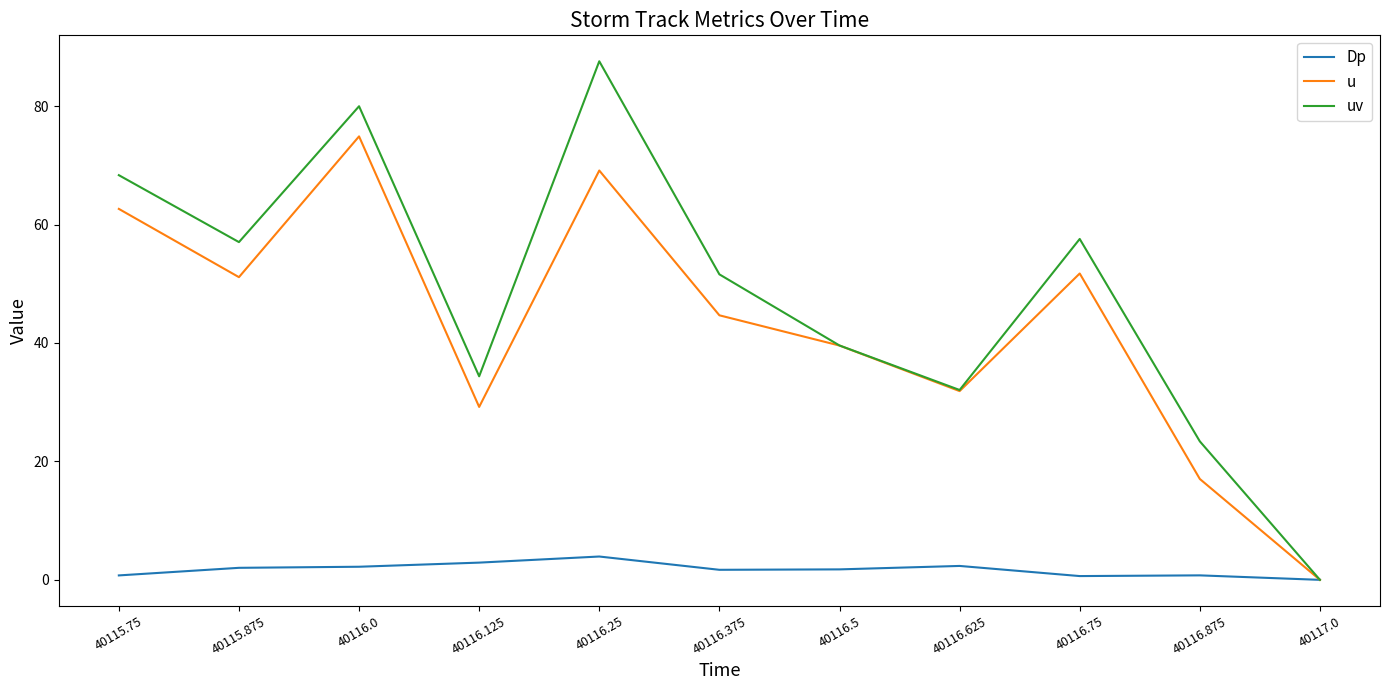

What position from the left is 40116.0?

3